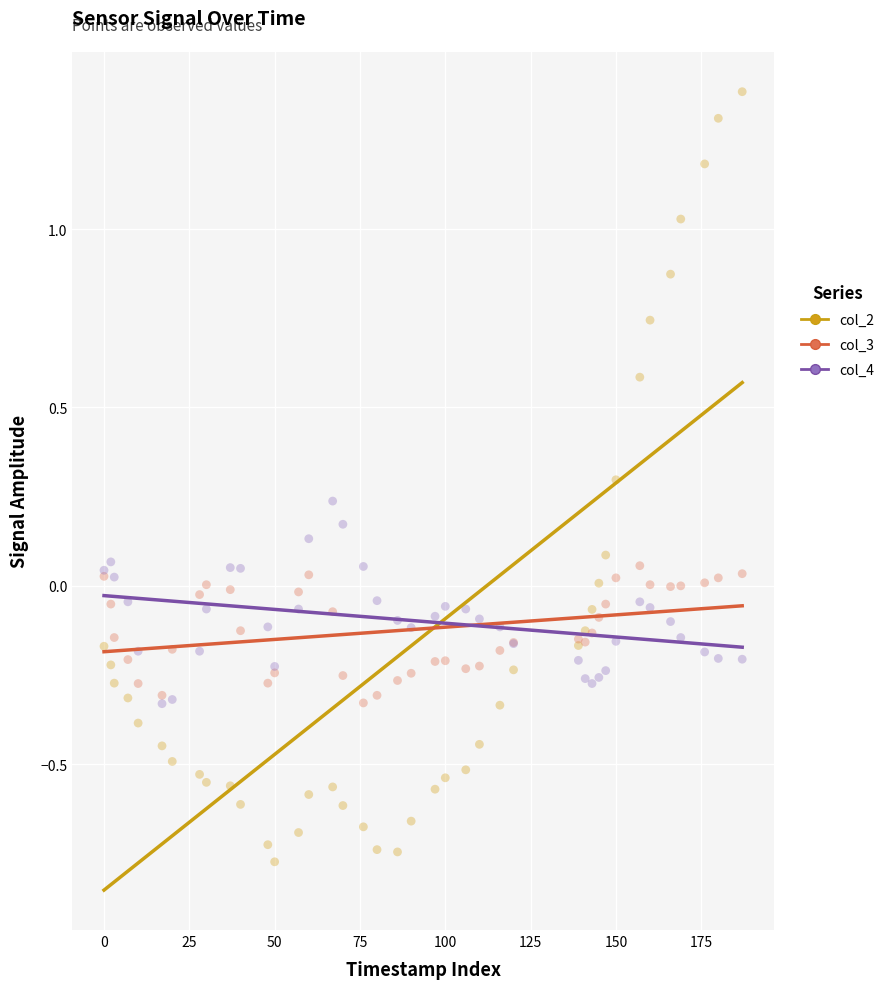

What are all the series names shown in the legend?

col_2, col_3, col_4